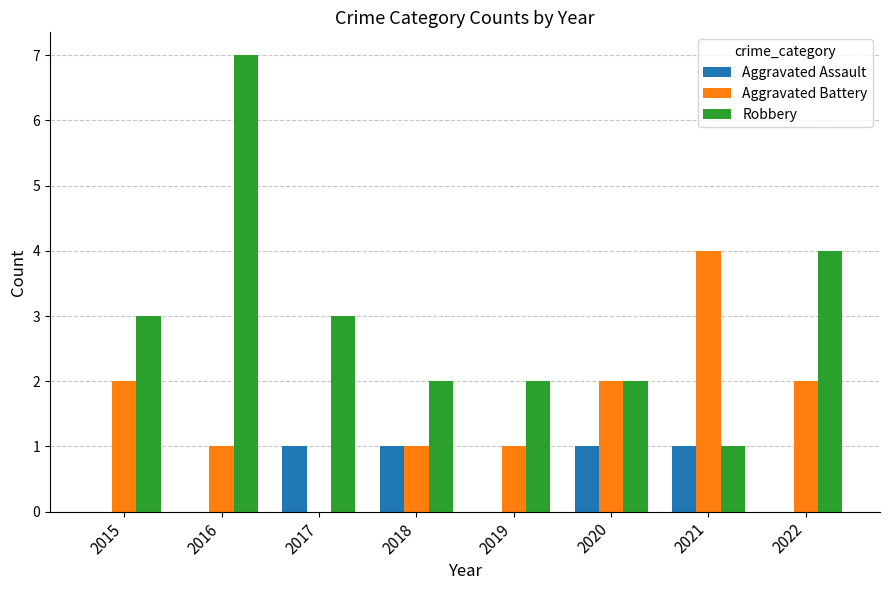

Between 2021 and 2022, which series saw the biggest shift?

Robbery